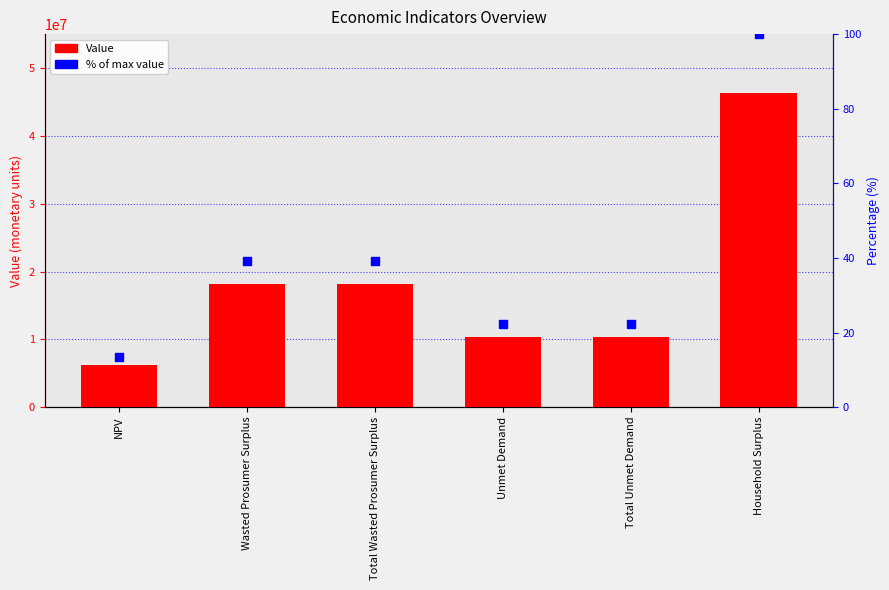

Which series reaches the maximum Y coordinate?

Value